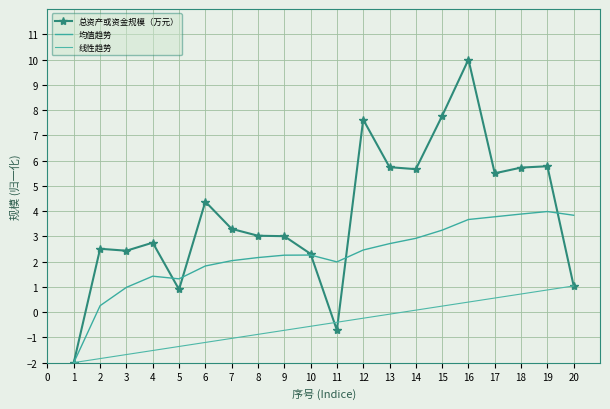

How many positive values does the 均值趋势 series have?

19